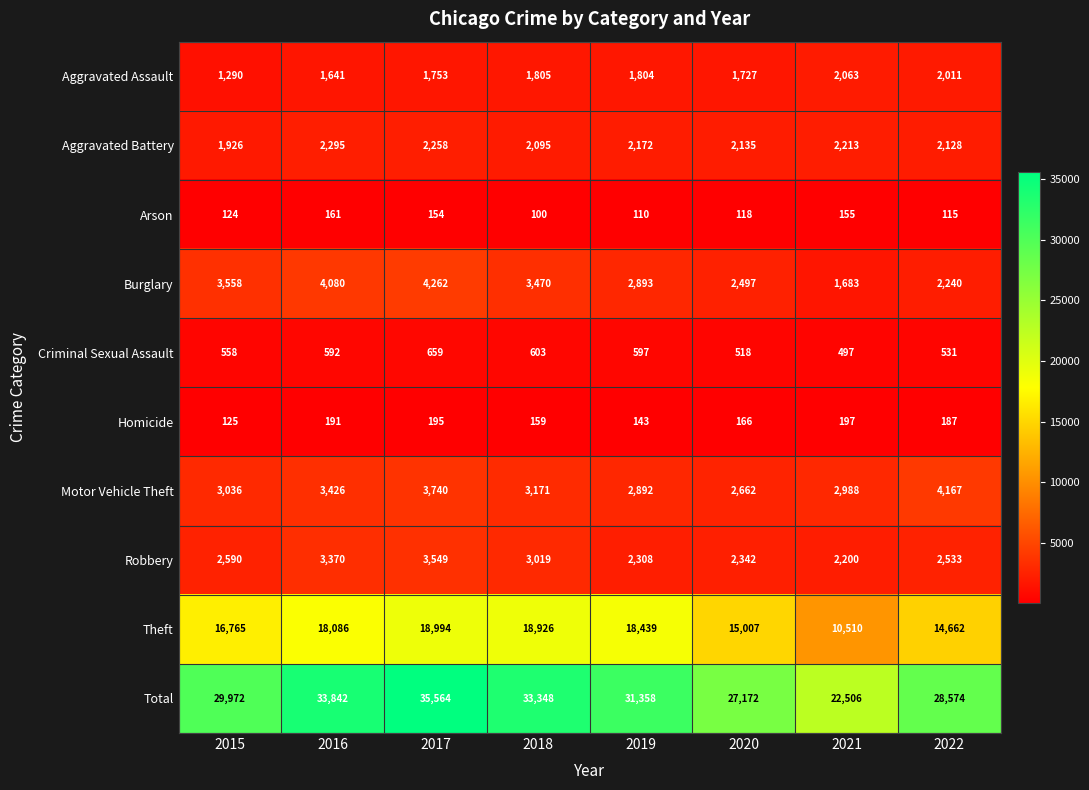

What is the average value of the Criminal Sexual Assault series?

569